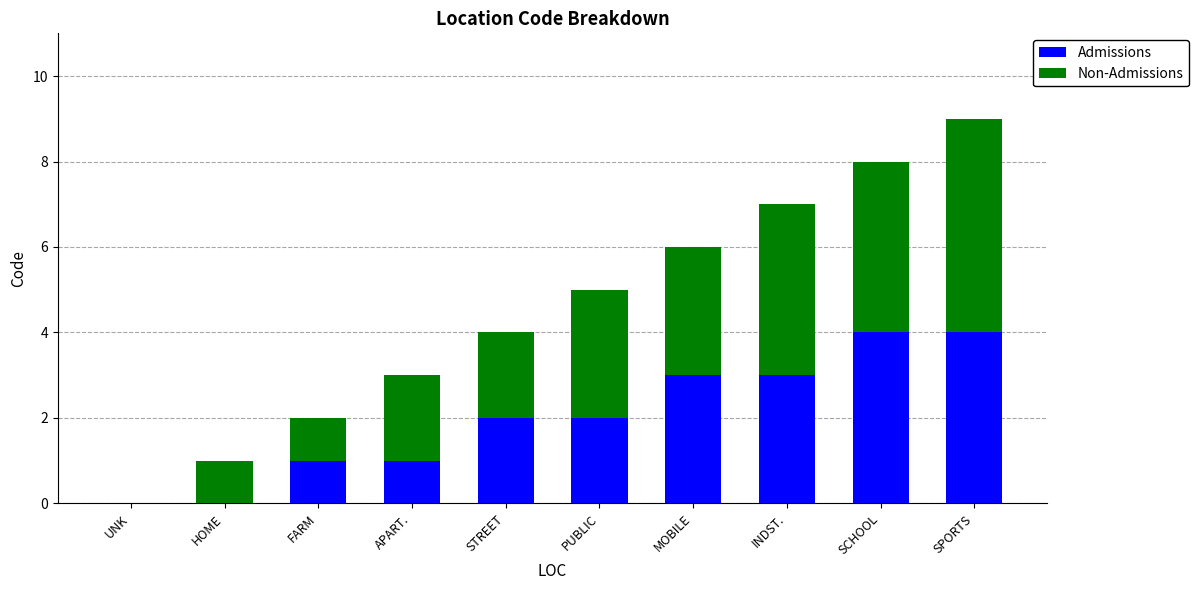

What is the total value across all series at SPORTS?

9